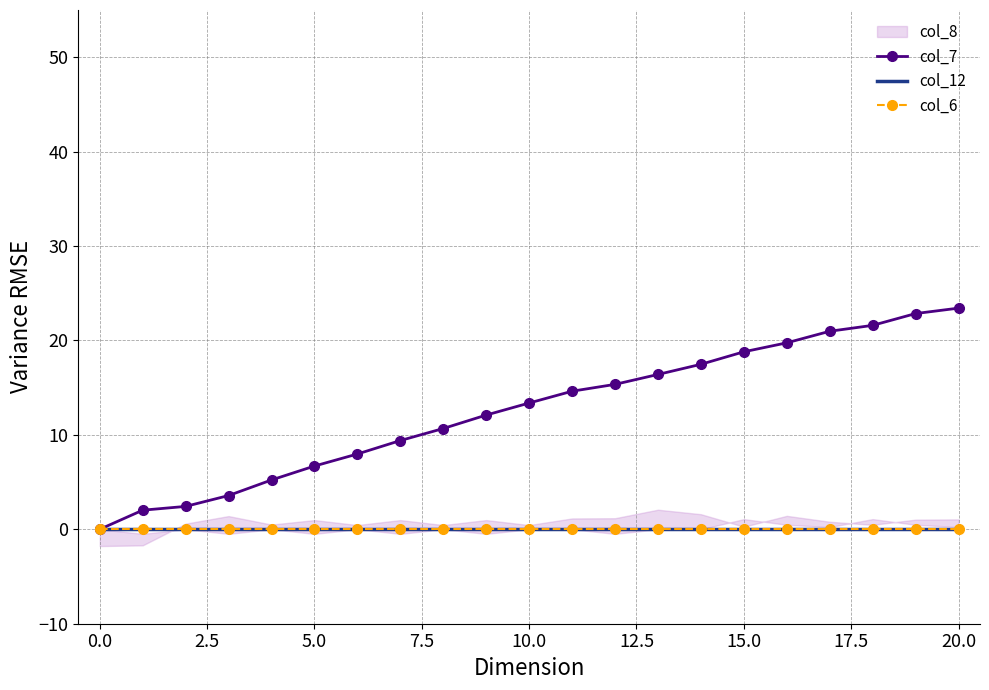

At how many categories does at least one series exceed 5?

17